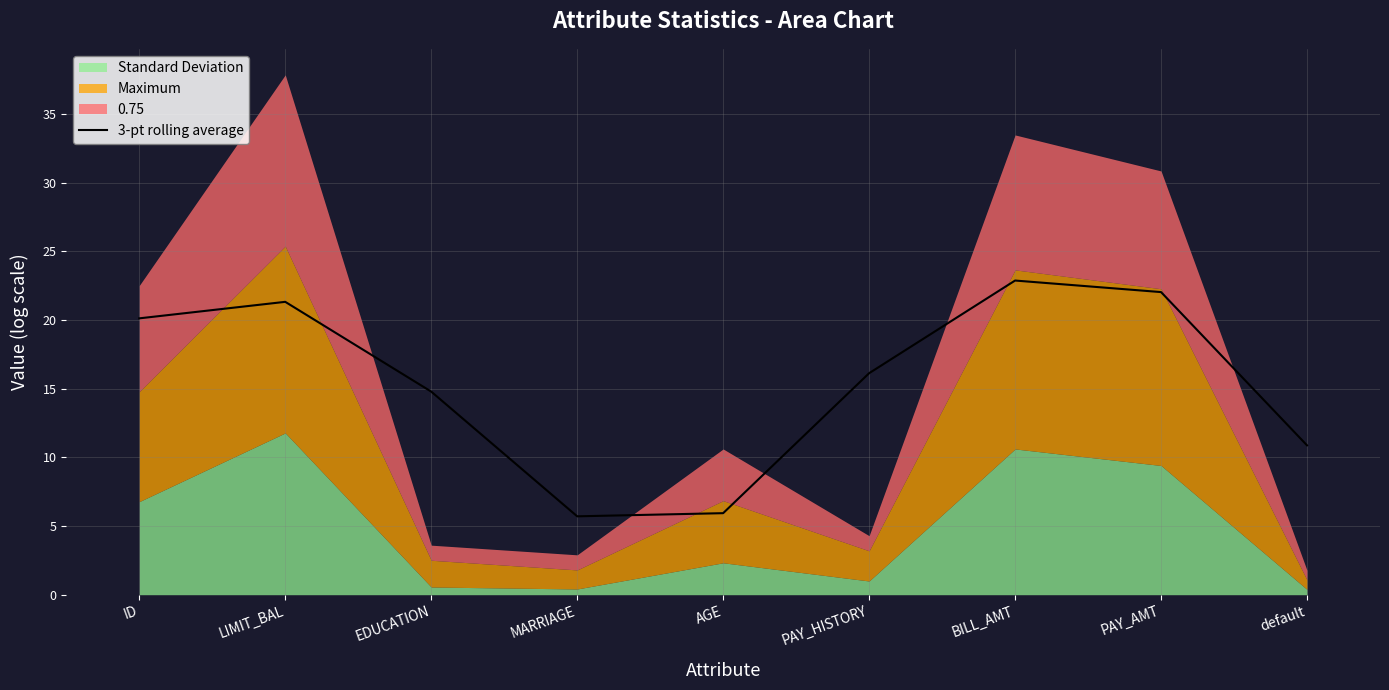

What is the average value?

15.5